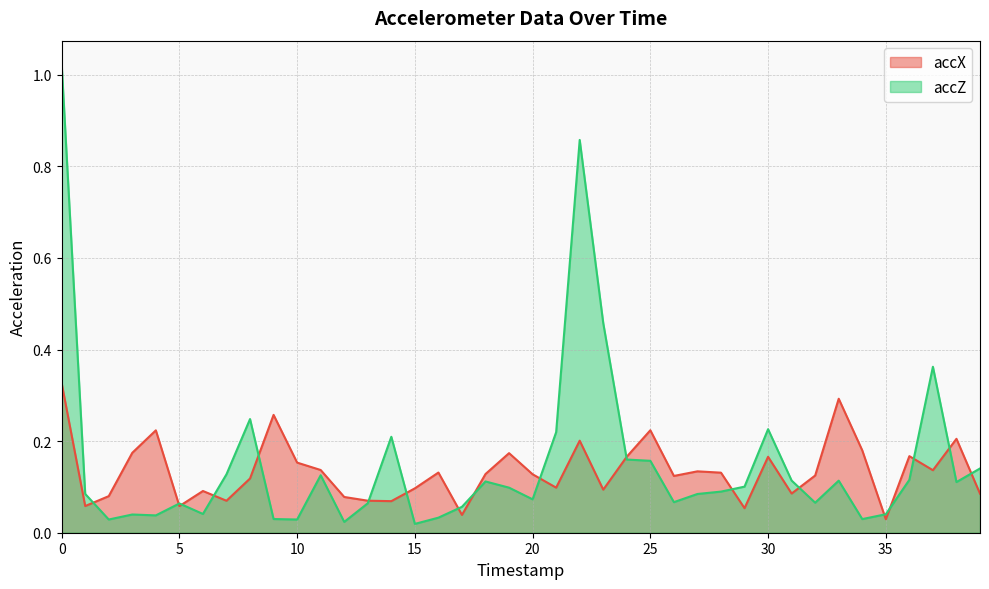

At which category does the chart reach its minimum across all series?

15